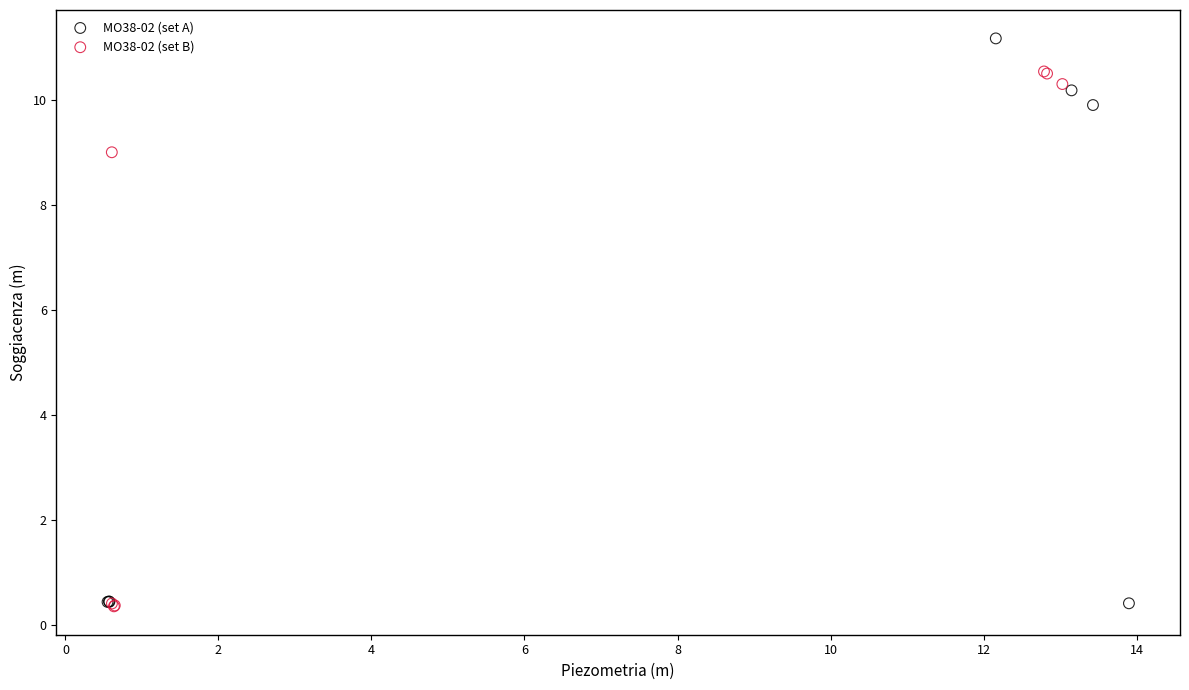

Which series has the largest Y range (max minus min)?

MO38-02 (set A)